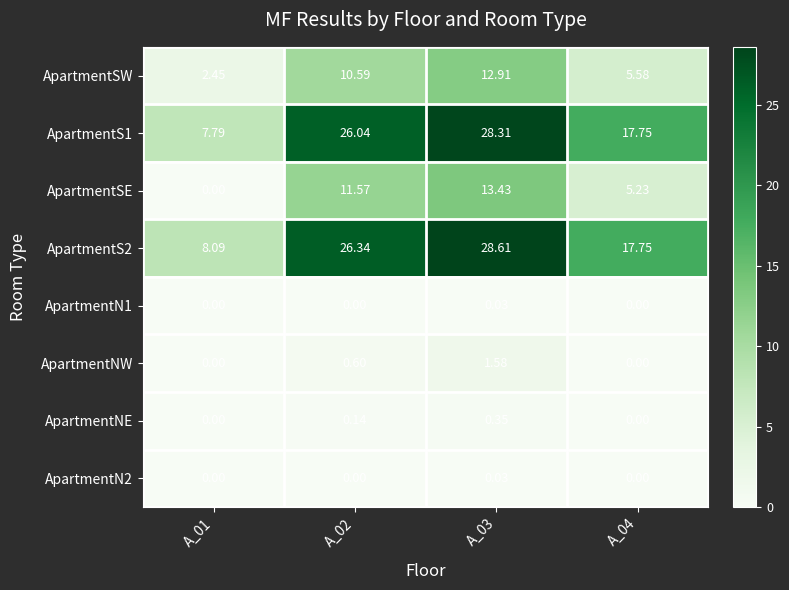

At how many categories does at least one series exceed 27?

1